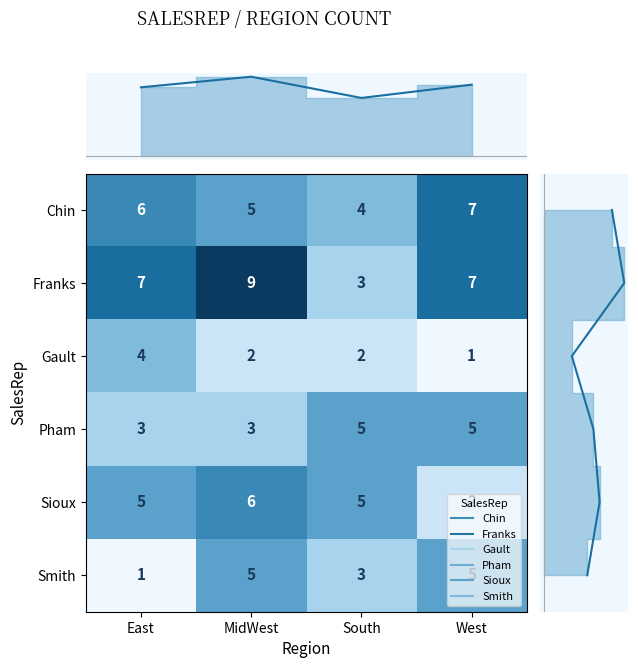

How many data points in Franks are less than 7?

1